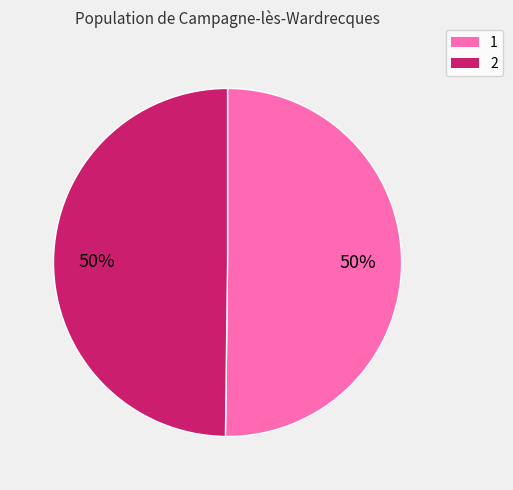

Do 2 and 1 together represent more than half of the pie?

Yes